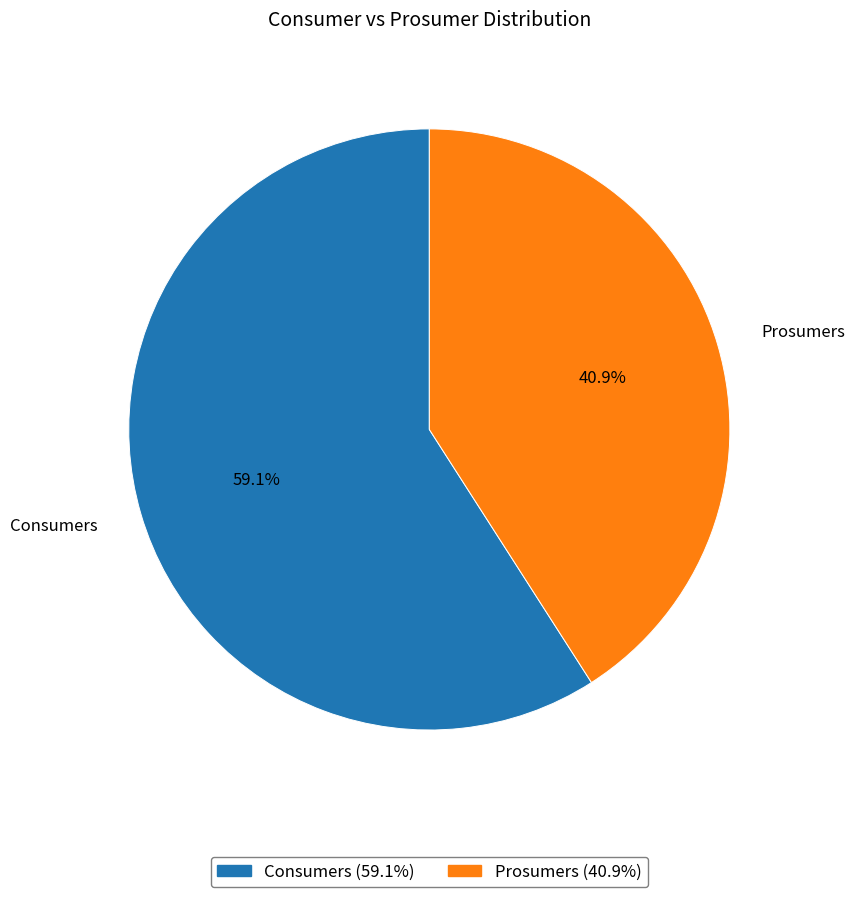

To the nearest percent, what is the average slice percentage?

50%